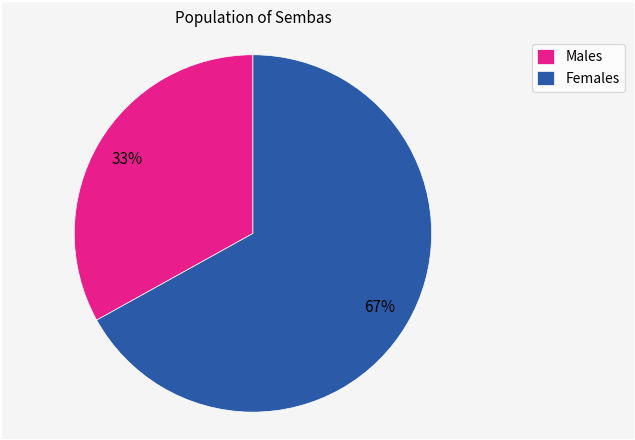

To the nearest percent, what is the combined percentage of Males and Females?

100%